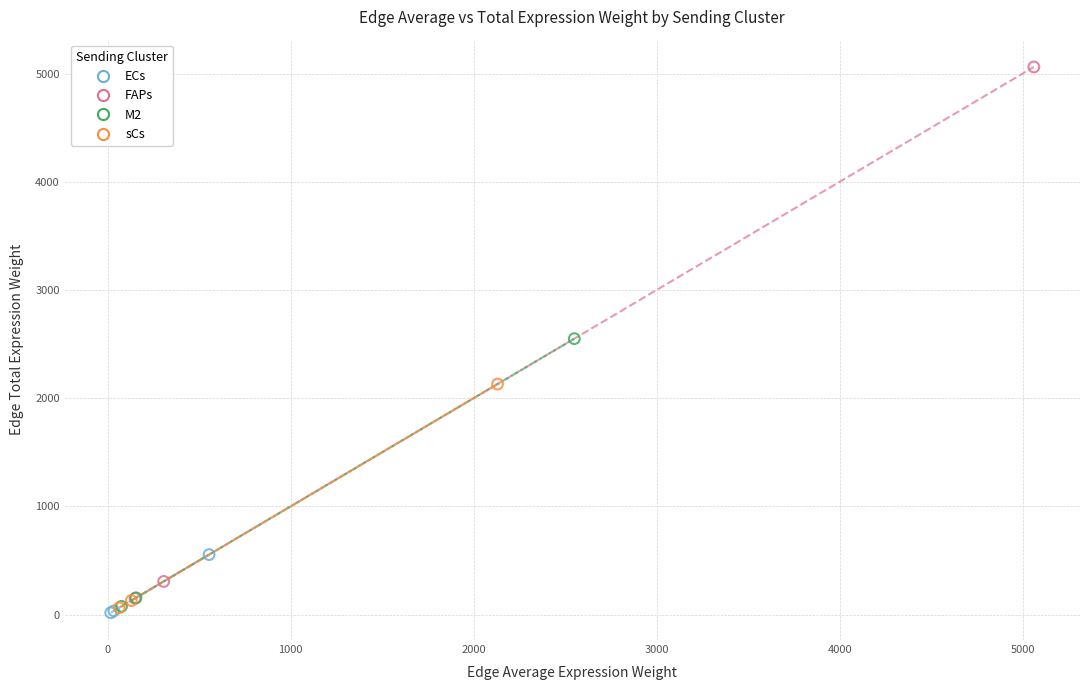

Which series has the largest Y range (max minus min)?

FAPs